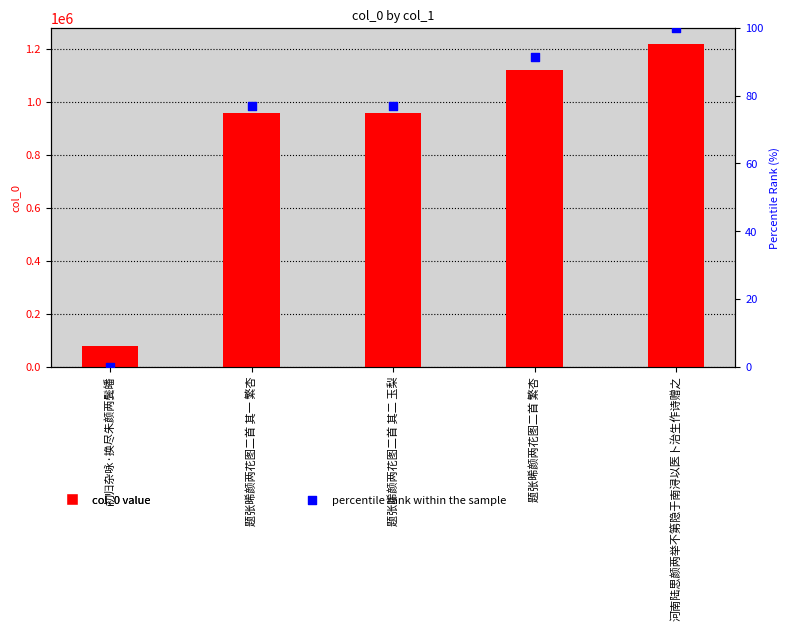

Which series has the largest total across all categories?

col_0